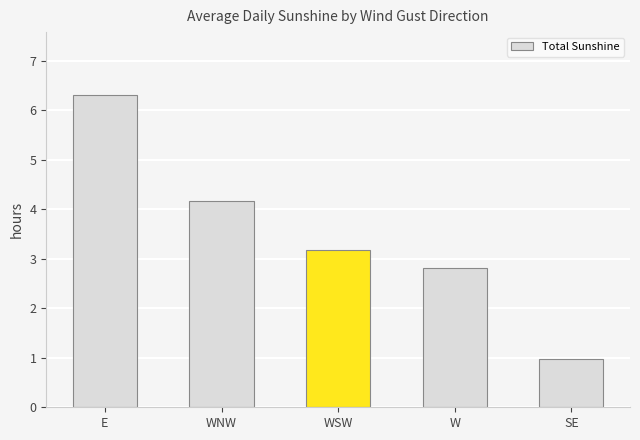

What is the value of the 3rd bar from the left?

3.2